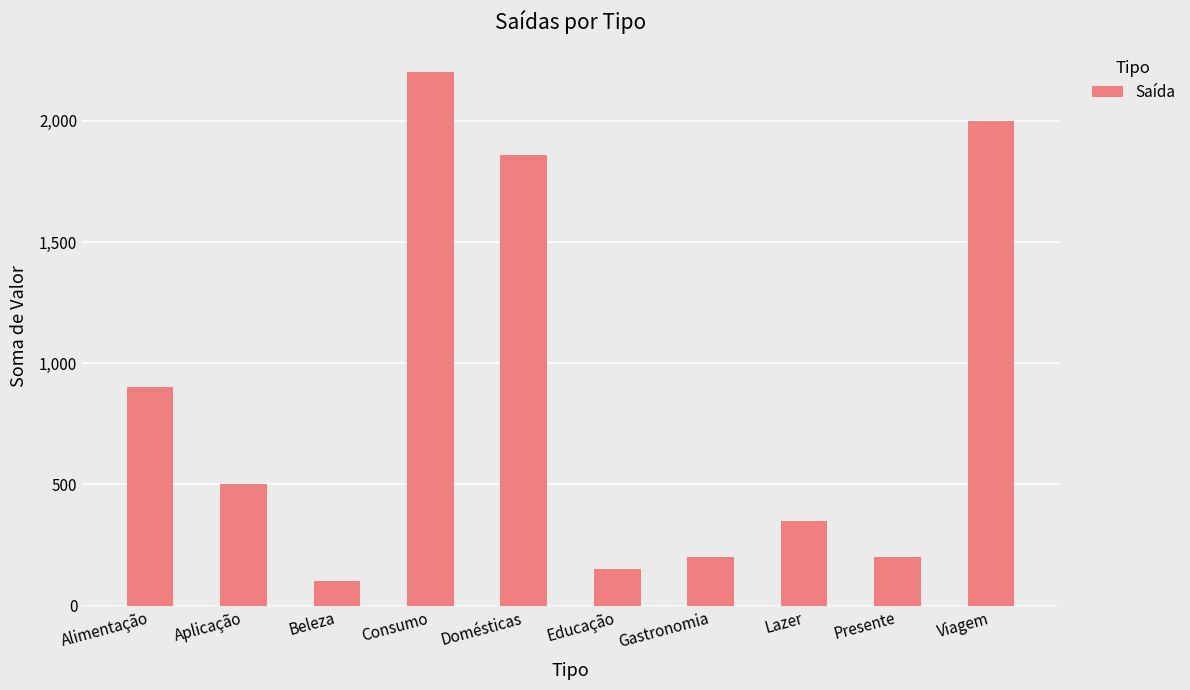

Reading left to right, transcribe all the data shown in this chart.

Alimentação=900	Aplicação=500	Beleza=100	Consumo=2200	Domésticas=1860	Educação=150	Gastronomia=200	Lazer=350	Presente=200	Viagem=2000